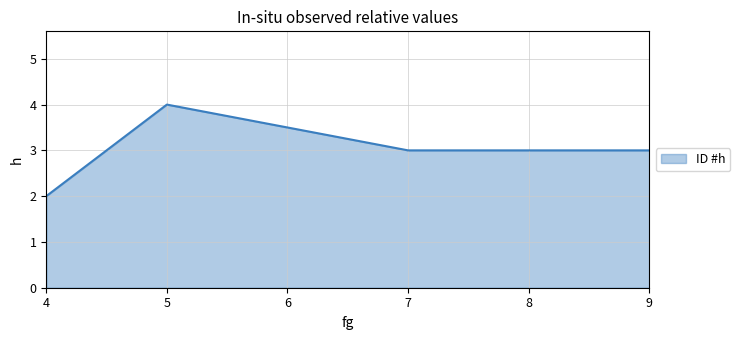

Approximately how many times larger is the value at 7 compared to 9?

1.0